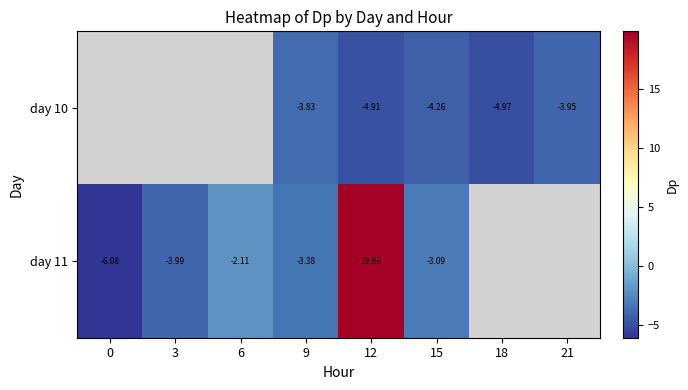

Is the value of day 11 at 3 greater than the value of day 10 at 21?

No